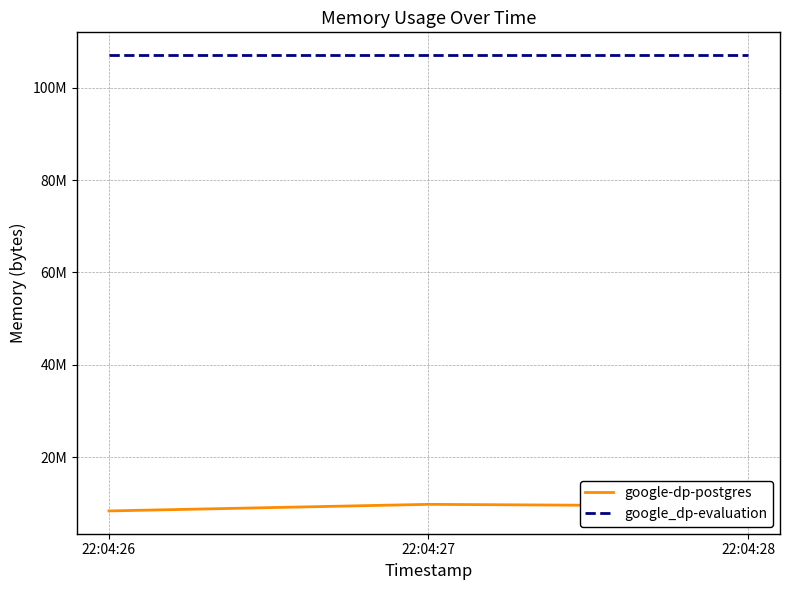

Which label corresponds to the smallest value in the chart?

22:04:26